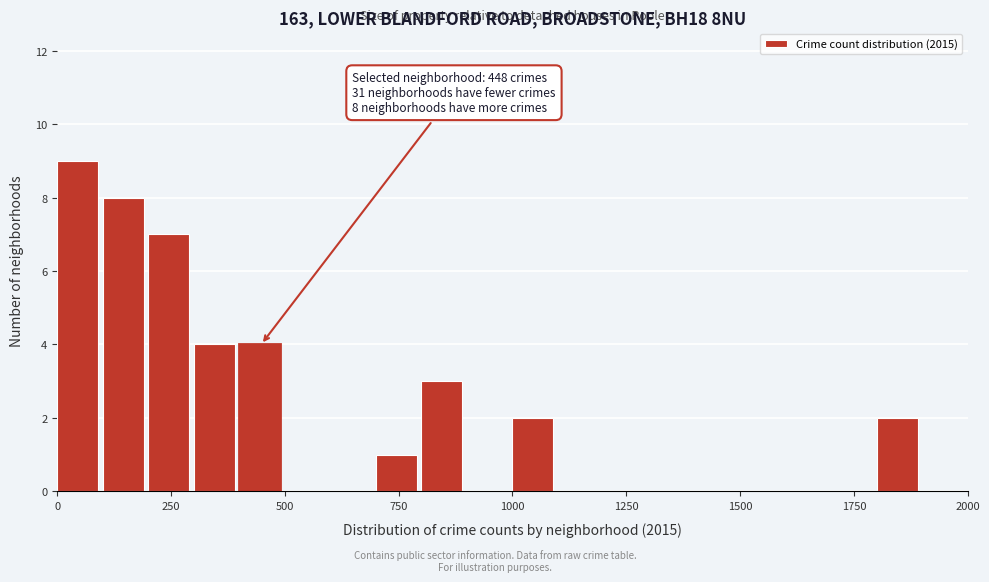

Read against the x-axis, roughly where is the centre of the tallest bar?

50